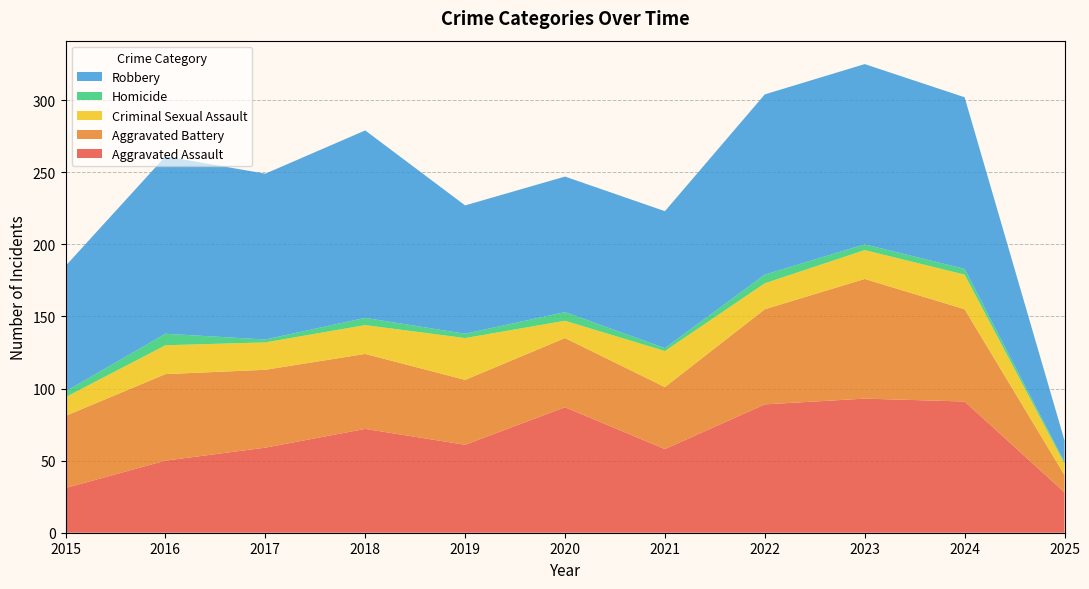

Reading left to right, transcribe all the data shown in this chart.

Aggravated Assault: 2015=31	2016=50	2017=59	2018=72	2019=61	2020=87	2021=58	2022=89	2023=93	2024=91	2025=28
Aggravated Battery: 2015=50	2016=60	2017=54	2018=52	2019=45	2020=48	2021=43	2022=66	2023=83	2024=64	2025=12
Criminal Sexual Assault: 2015=13	2016=20	2017=19	2018=20	2019=29	2020=12	2021=25	2022=18	2023=20	2024=24	2025=8
Homicide: 2015=4	2016=8	2017=2	2018=5	2019=3	2020=6	2021=2	2022=6	2023=4	2024=4	2025=1
Robbery: 2015=87	2016=123	2017=115	2018=130	2019=89	2020=94	2021=95	2022=125	2023=125	2024=119	2025=15